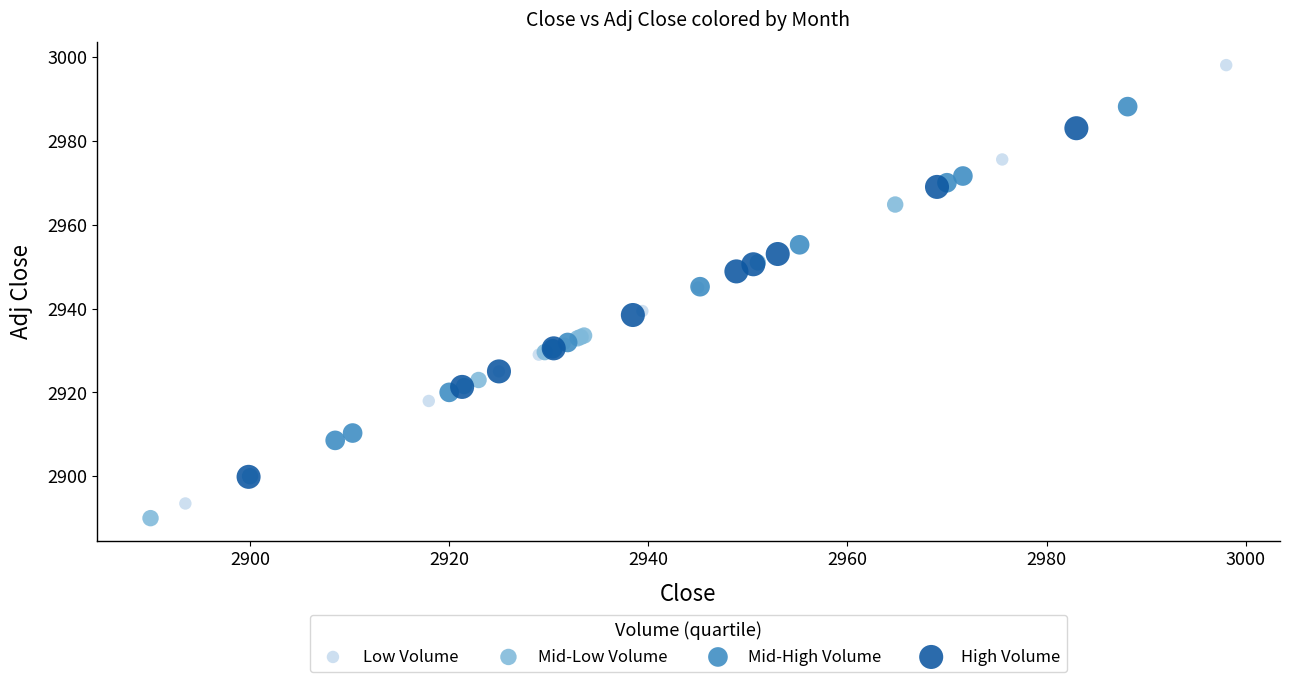

Which series reaches the maximum Y coordinate?

Low Volume